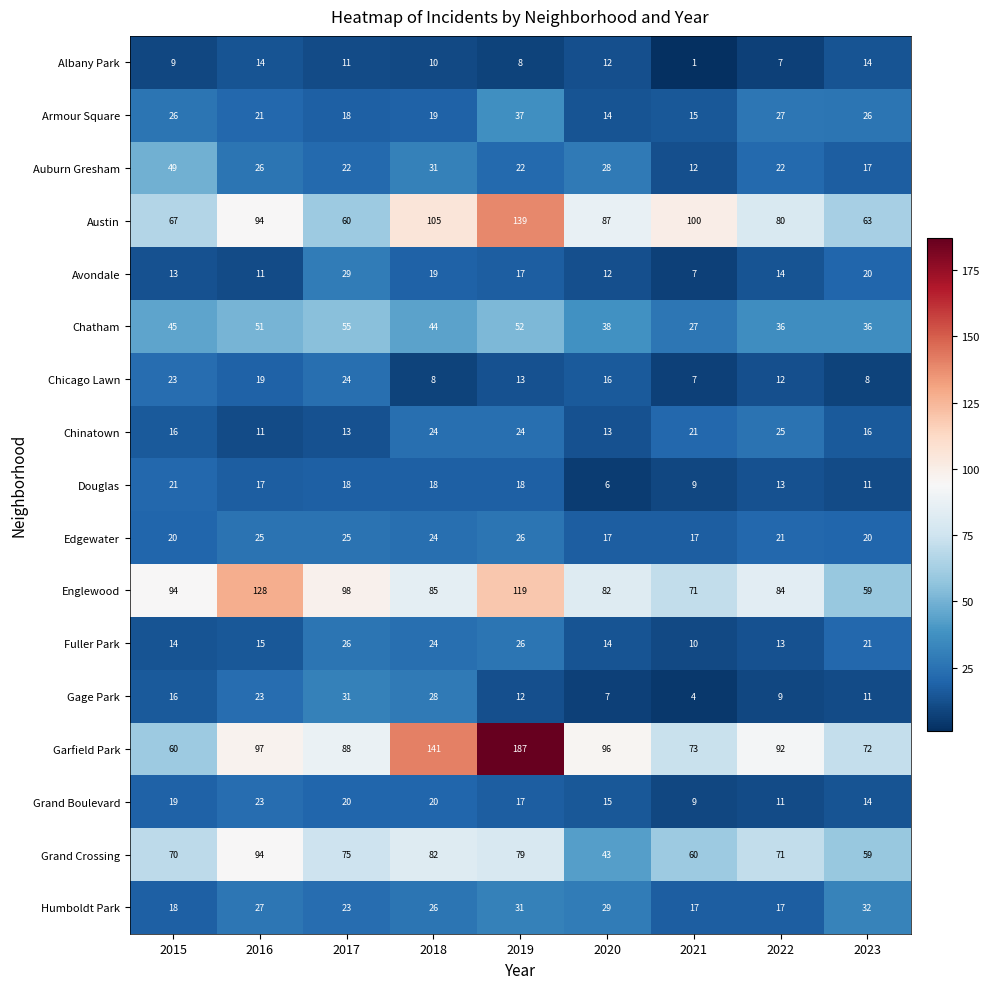

The value of Englewood at 2022 is 32. True or false?

False